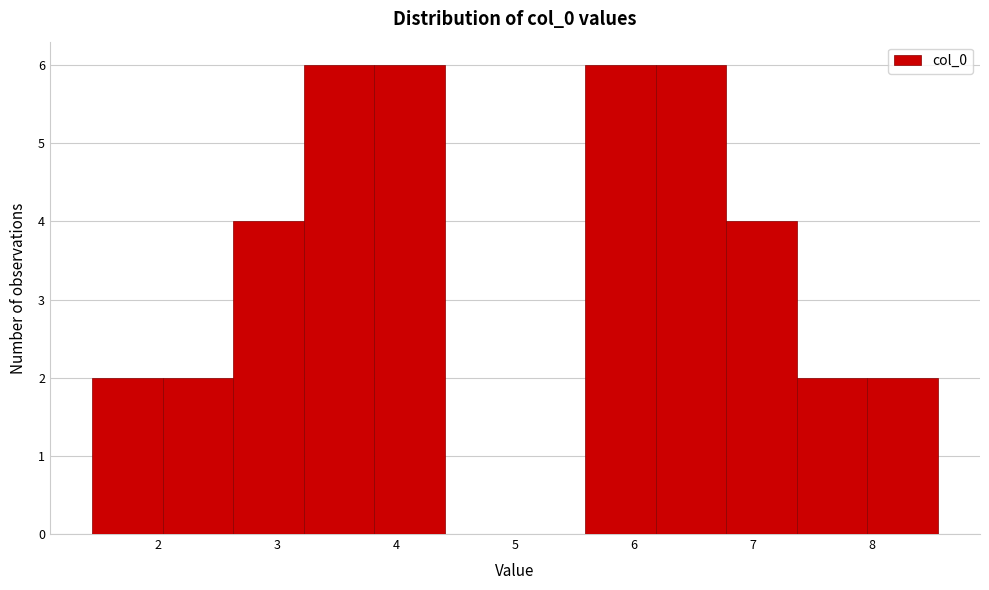

Reading left to right, transcribe this chart: for each bar, give the range it covers on the x-axis and its height. Neither the bar edges nor the heights are printed on the chart, so give them approximately, as read against the axes.

1.4 to 2.0: 2
2.0 to 2.6: 2
2.6 to 3.2: 4
3.2 to 3.8: 6
3.8 to 4.4: 6
4.4 to 5.0: 0
5.0 to 5.6: 0
5.6 to 6.2: 6
6.2 to 6.8: 6
6.8 to 7.4: 4
7.4 to 8.0: 2
8.0 to 8.6: 2